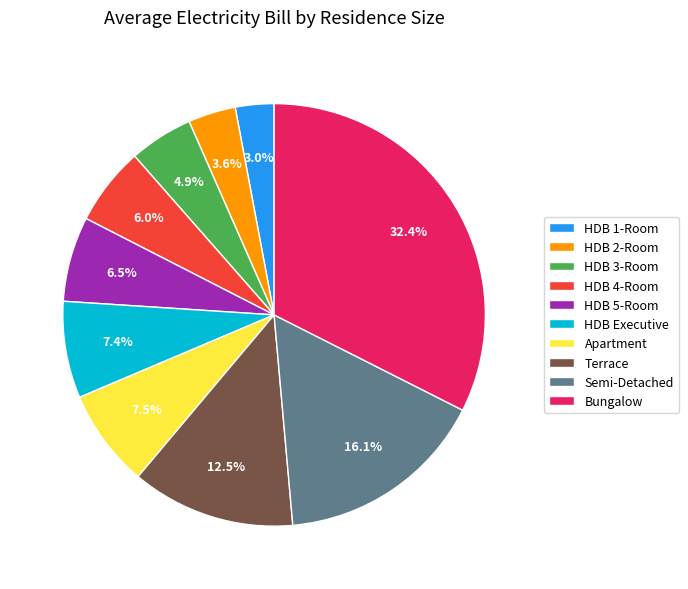

Which category has the biggest portion of the pie?

Bungalow